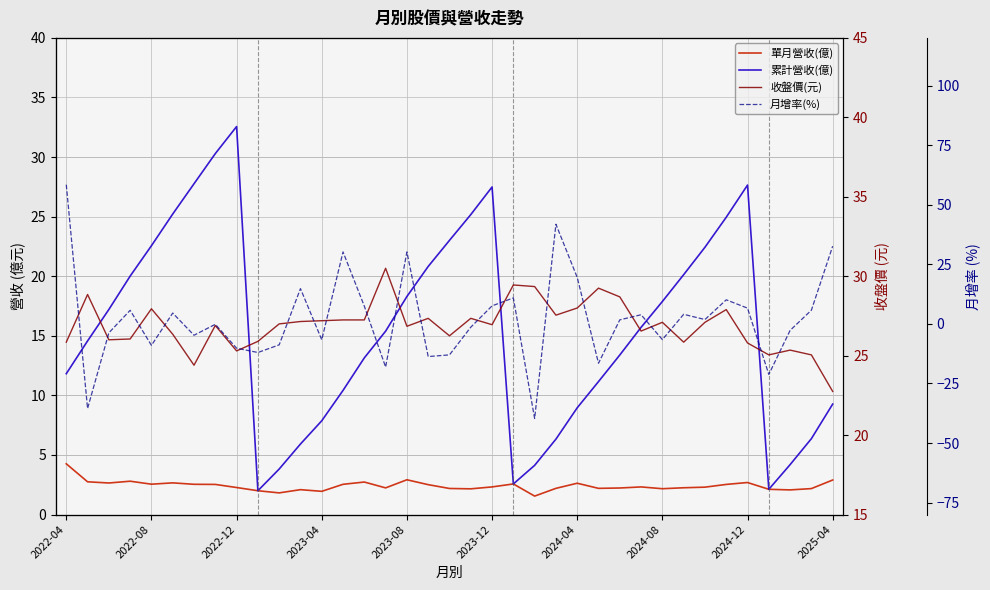

At 29, list the series in order from largest to smallest.

收盤價(元), 累計營收(億), 月增率(%), 單月營收(億)